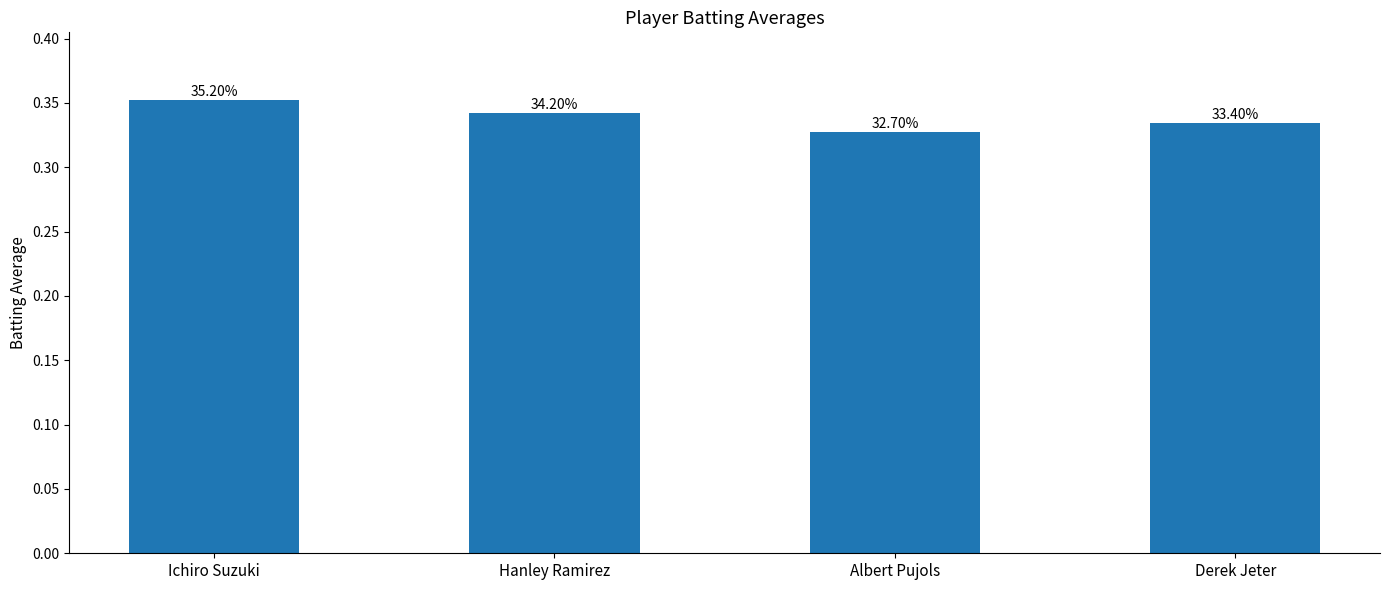

What is the label of the 2nd bar from the left?

Hanley Ramirez